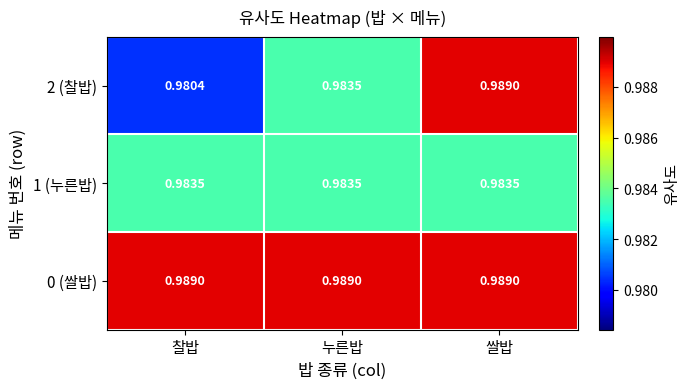

Is the value of 2 (찰밥) at 누른밥 greater than the value of 0 (쌀밥) at 누른밥?

No